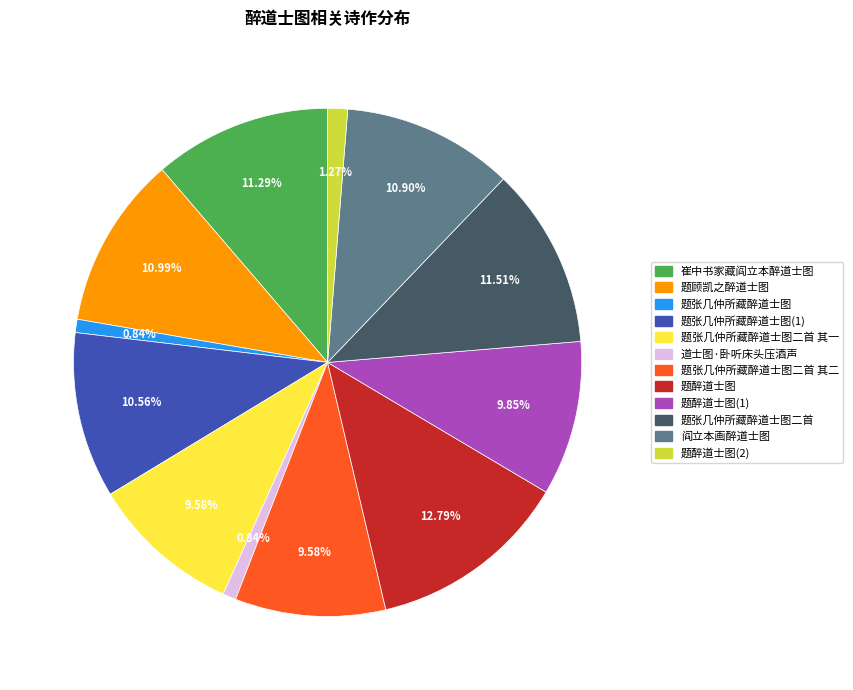

Is there any slice that represents more than half of the pie?

No